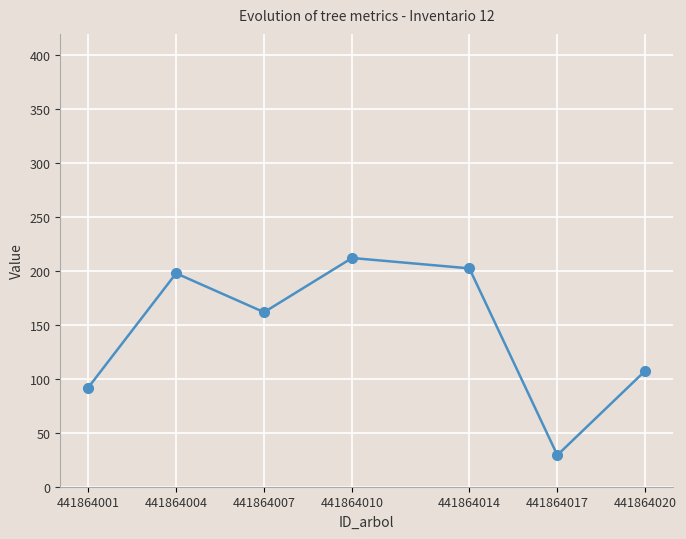

At which category does the data reach its first local peak?

441864004